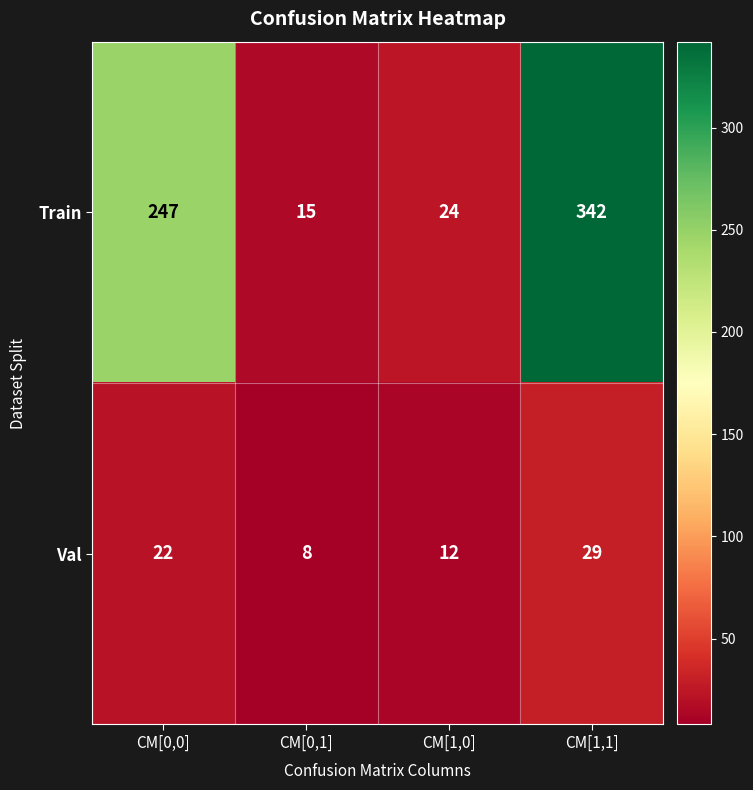

Which series has the largest total across all categories?

Train